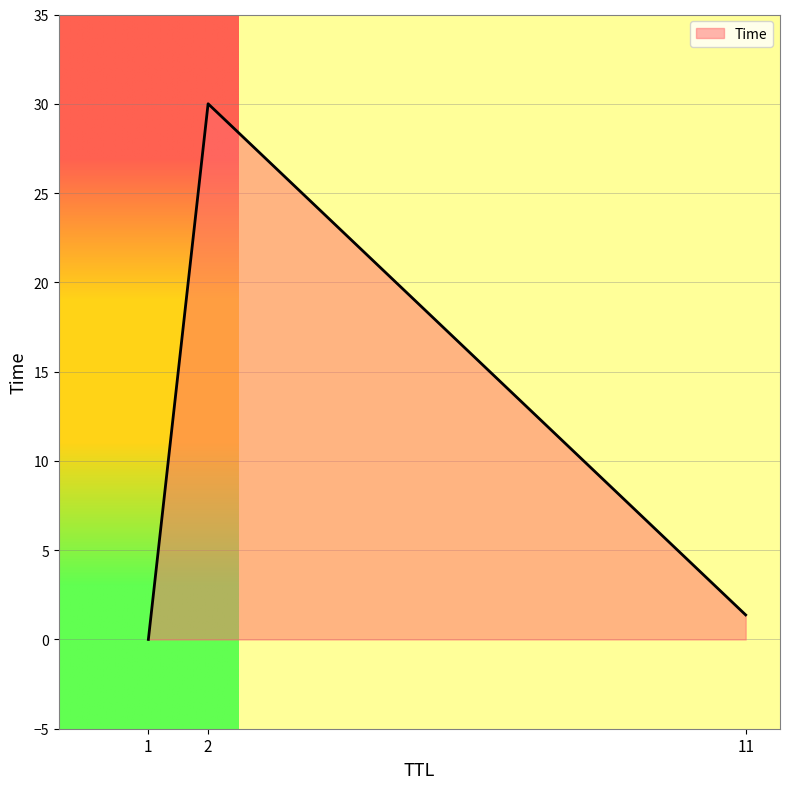

How many values exceed 1?

2